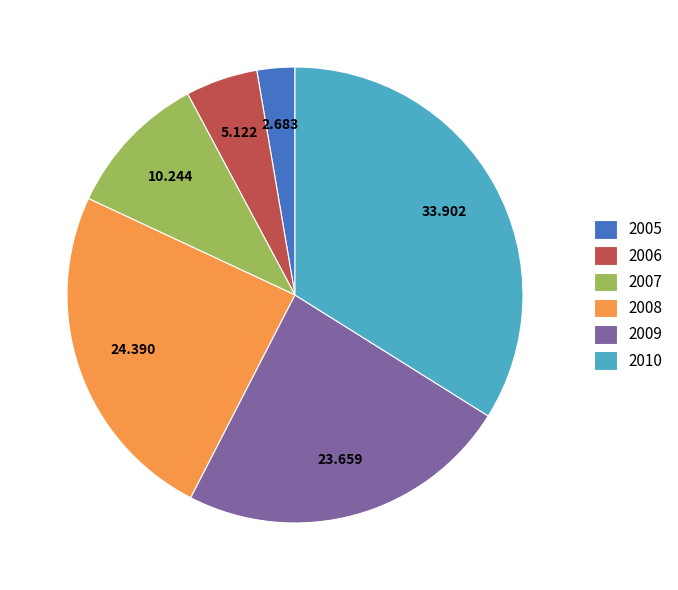

What is the largest slice in the pie chart?

2010